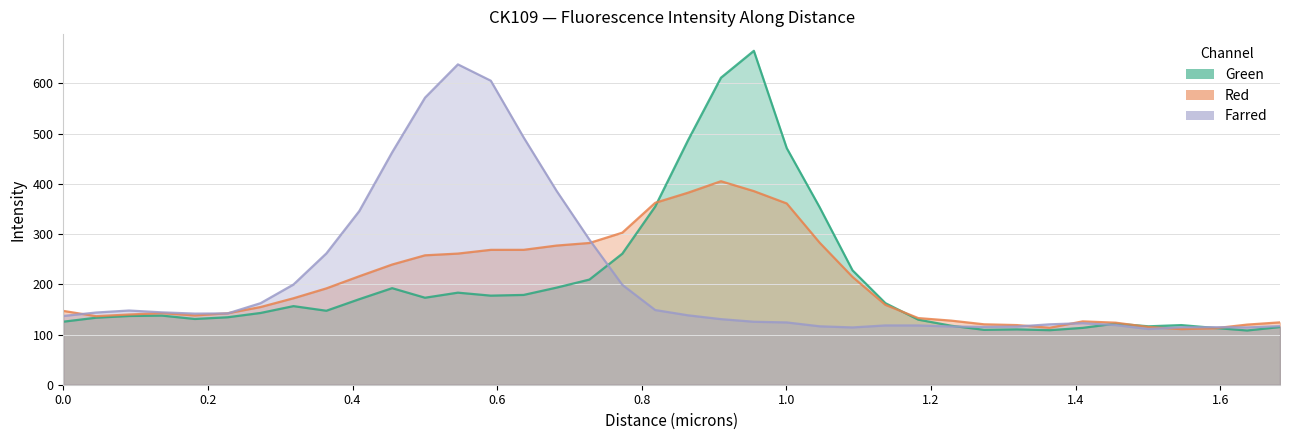

True or false: Farred has a value of 118.8 at 0.63665.

False